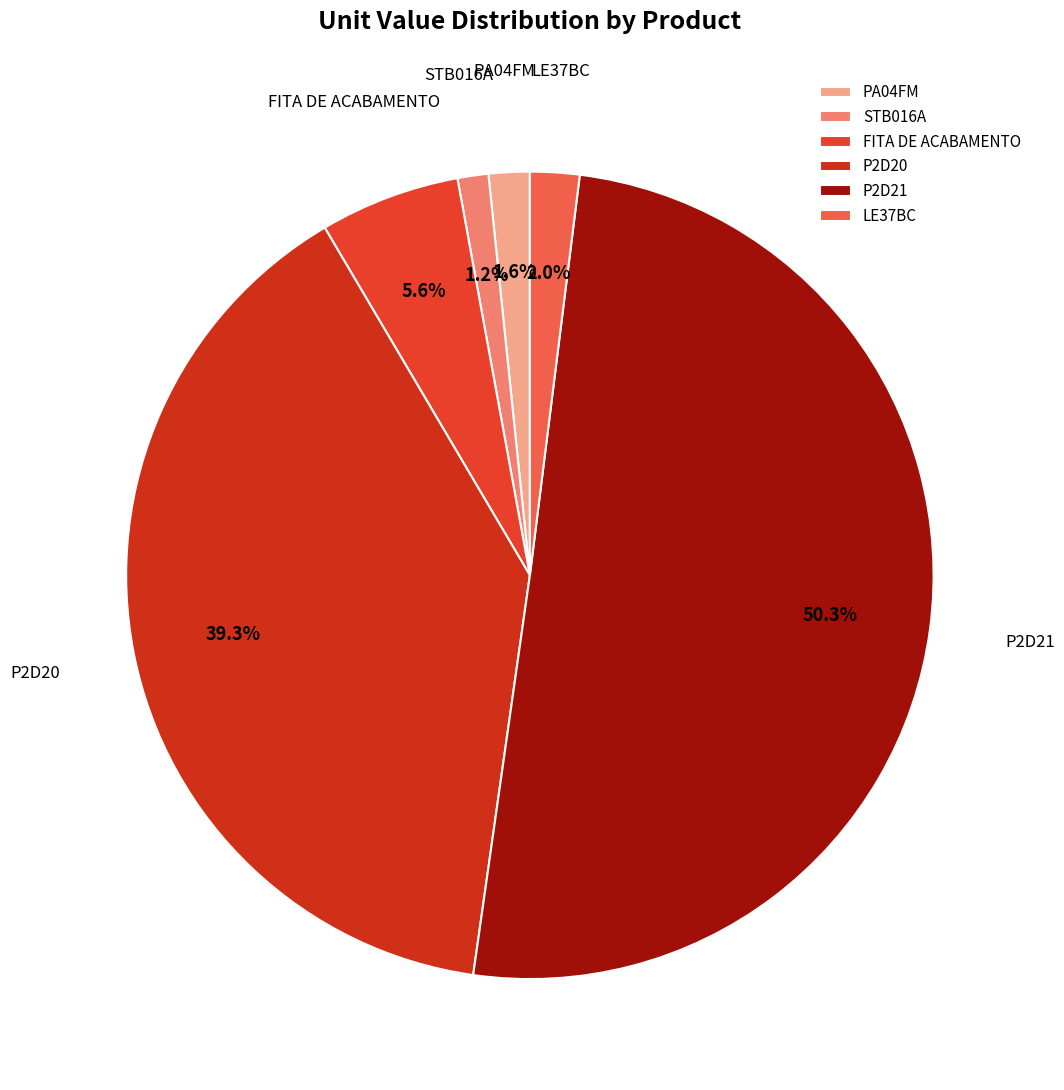

Between LE37BC and P2D20, which is larger?

P2D20